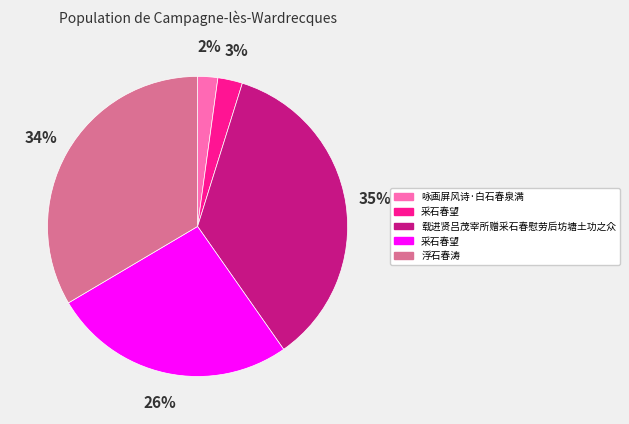

Does any single category account for the majority?

No